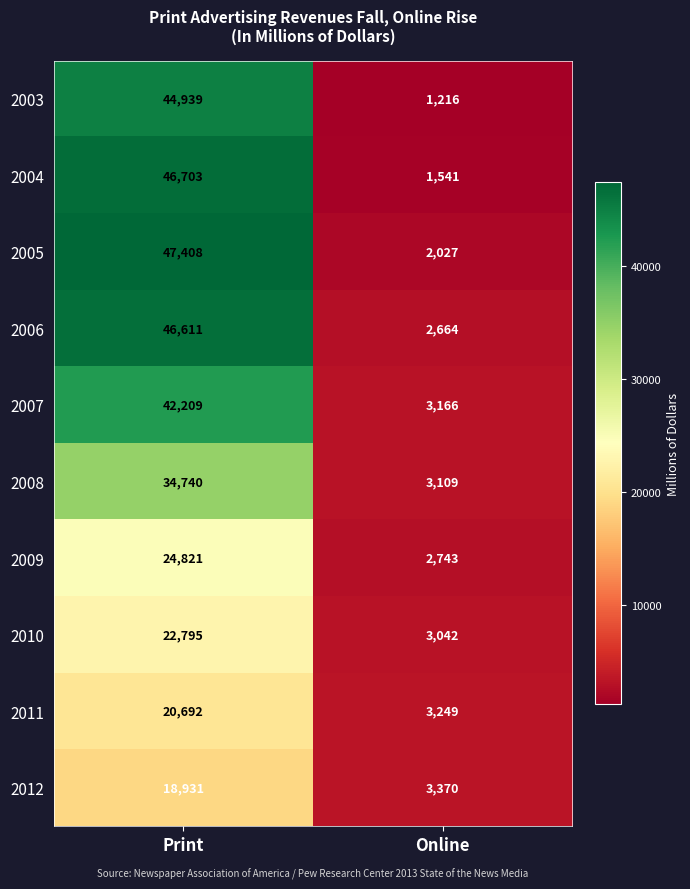

True or false: 2007 has a value of 12466 at Print.

False